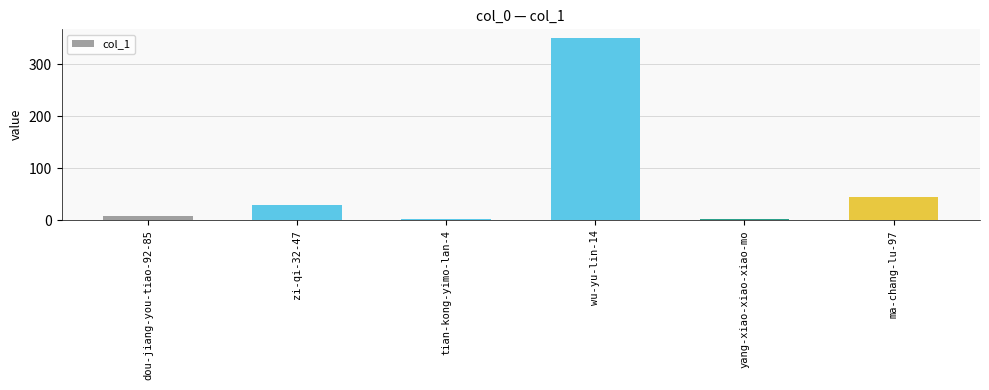

At which category does the chart reach its peak across all series?

wu-yu-lin-14